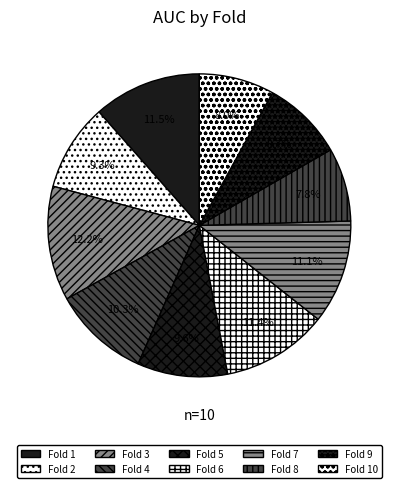

Is it true that Fold 6 is 11% of the pie?

True